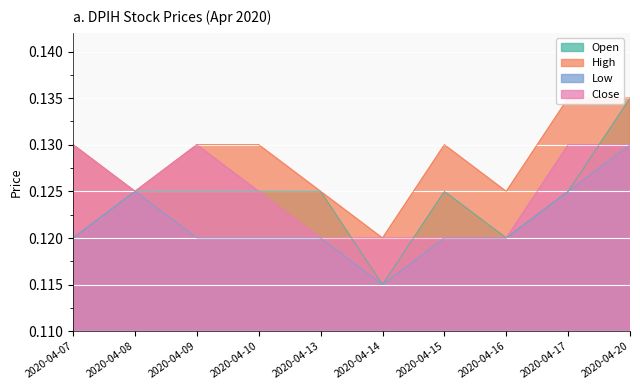

Rank the series at 2020-04-10 from highest to lowest value.

high, open, close, low